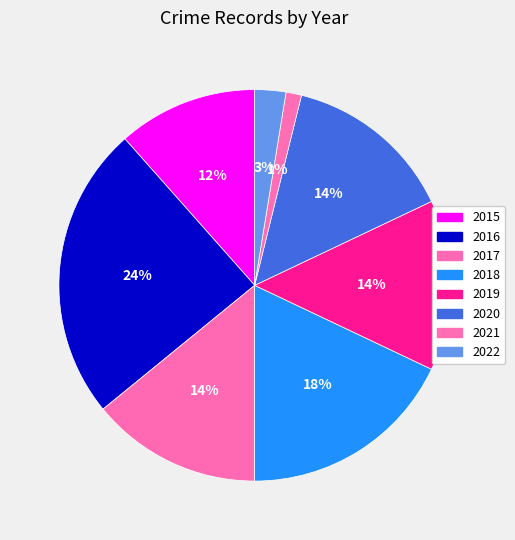

To the nearest percent, what is the combined percentage of 2015 and 2021?

13%